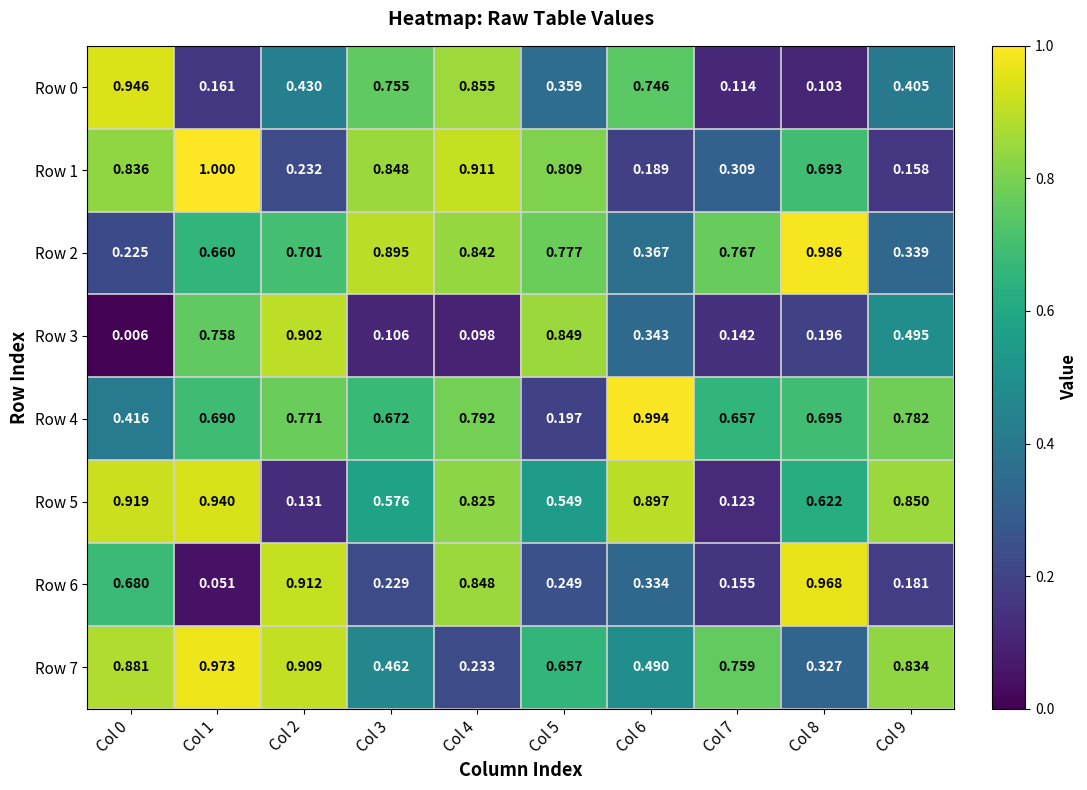

How many categories are shown in the chart?

10